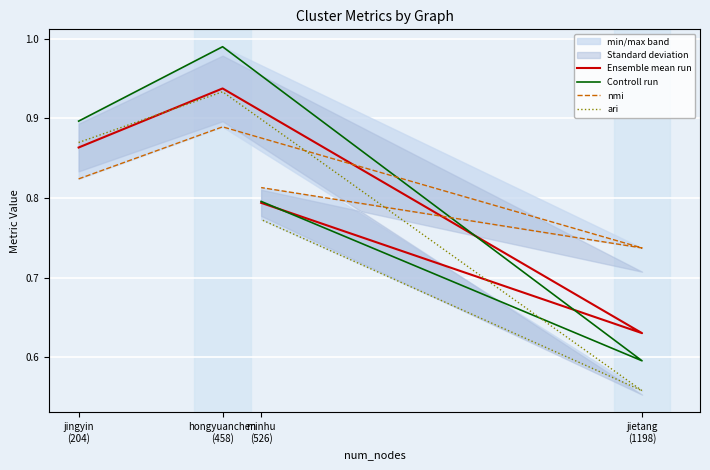

What position from the right is hongyuanchen
(458)?

3